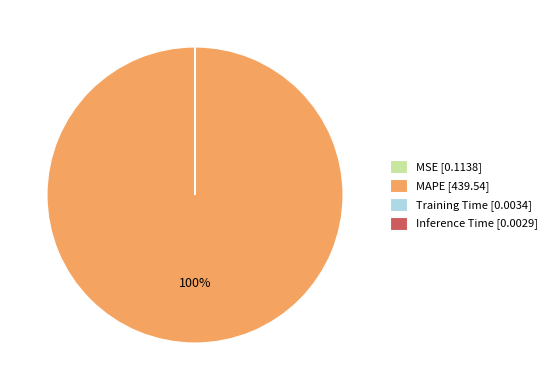

What percentage is the MAPE [439.54] slice, to the nearest percent?

100%